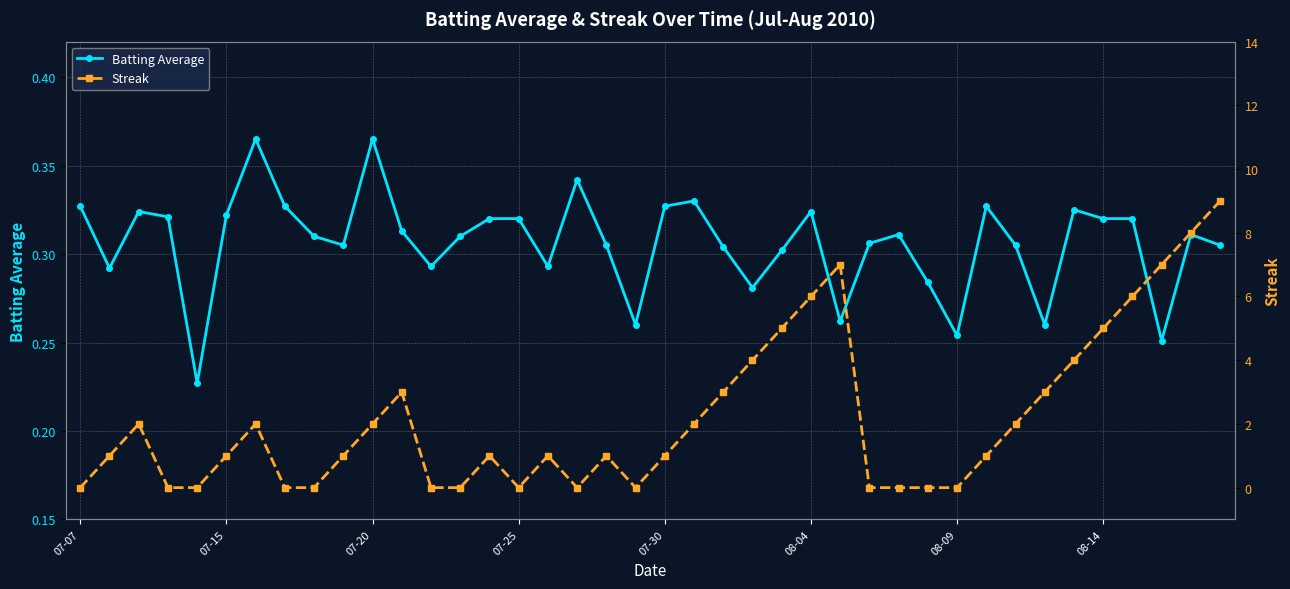

List the series in order of their overall mean, highest first.

Streak, Batting Average